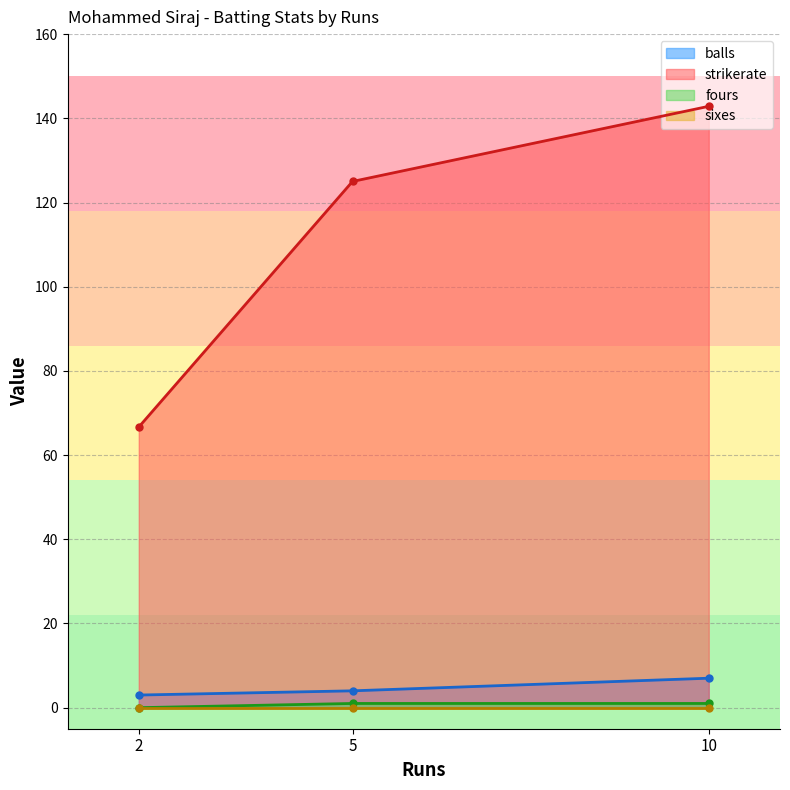

Which series changed the most between 2 and 10?

strikerate